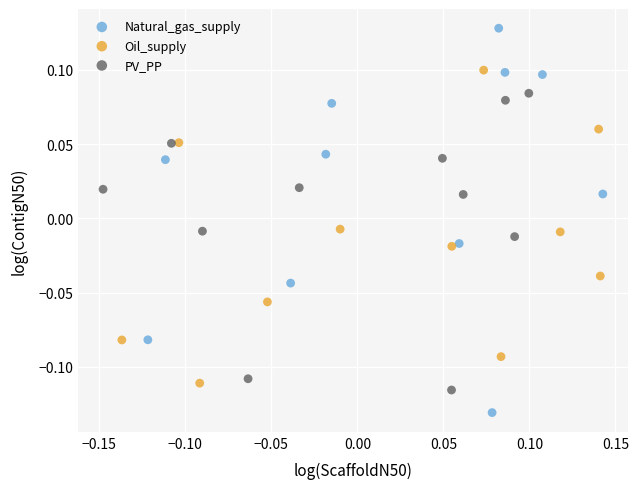

Which series contains the lowest Y value?

Natural_gas_supply